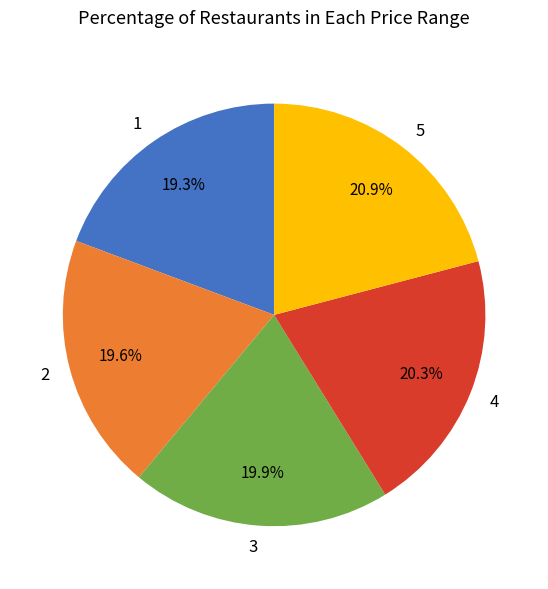

Is there any slice that represents more than half of the pie?

No